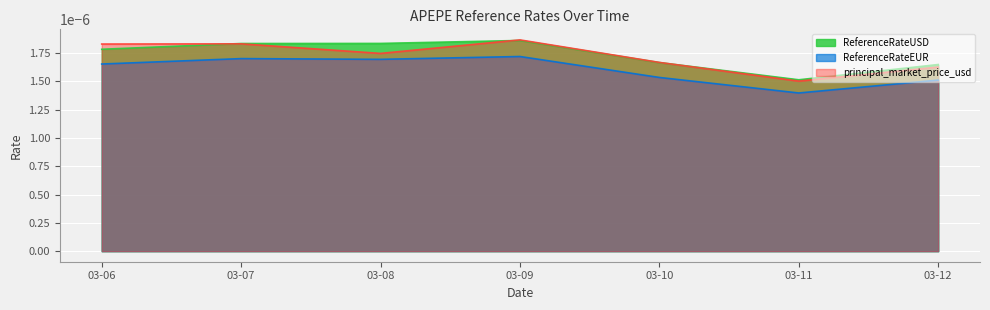

True or false: ReferenceRateEUR and principal_market_price_usd cross at least once.

False